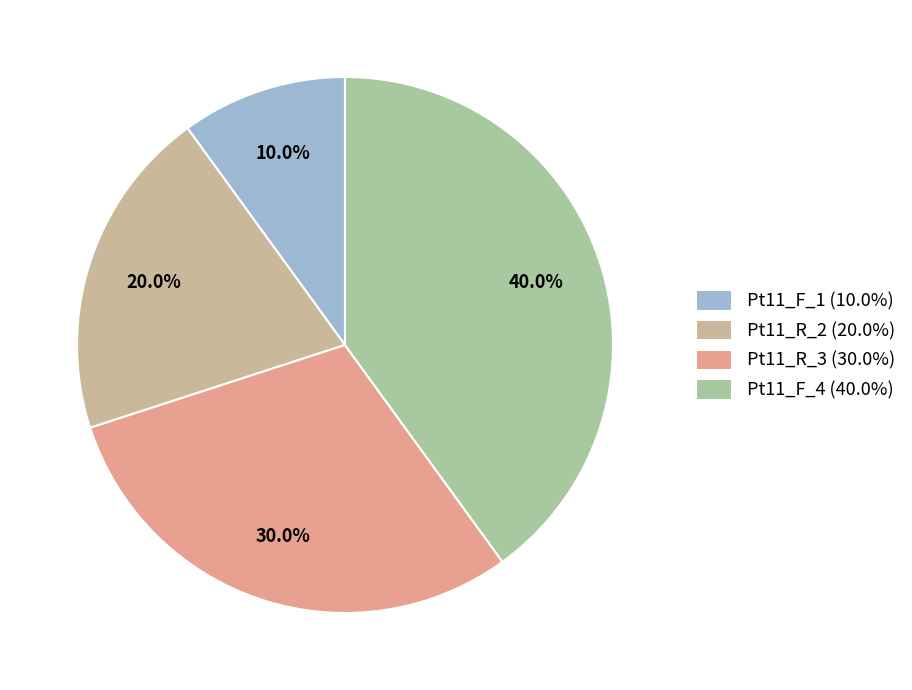

How many slices are in this pie chart?

4